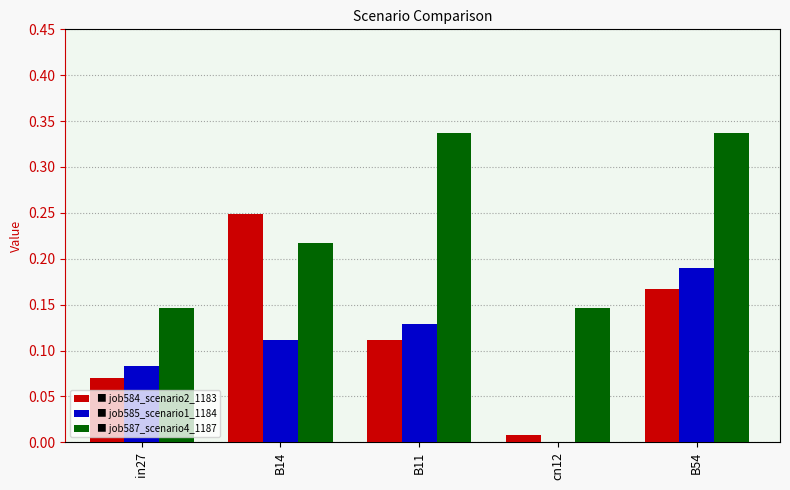

How many categories are shown in the chart?

5